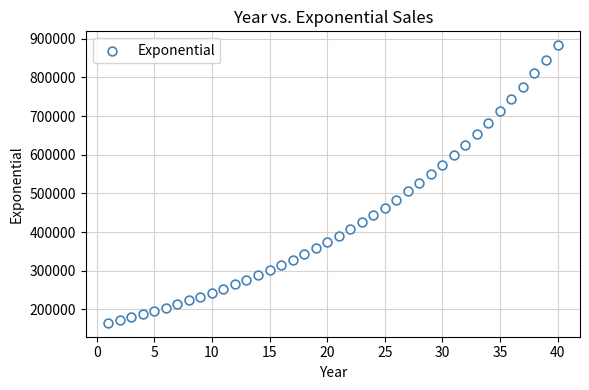

What is the range of Y values (max minus min)?

718289.6